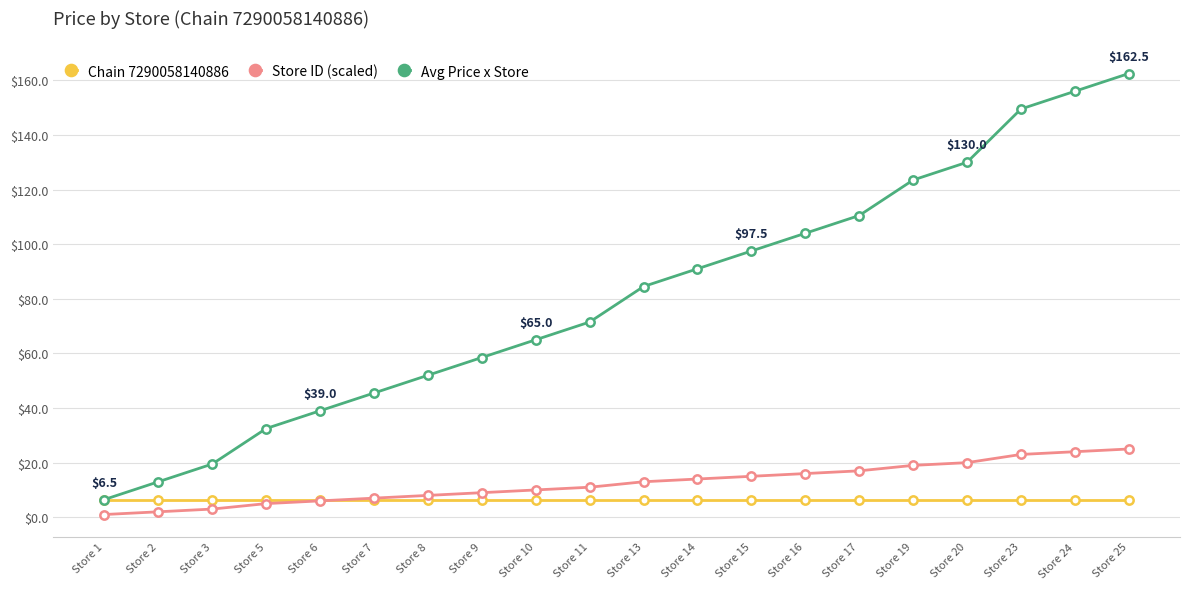

What is the value of the Avg Price x Store point at the 20th from the left?

162.5